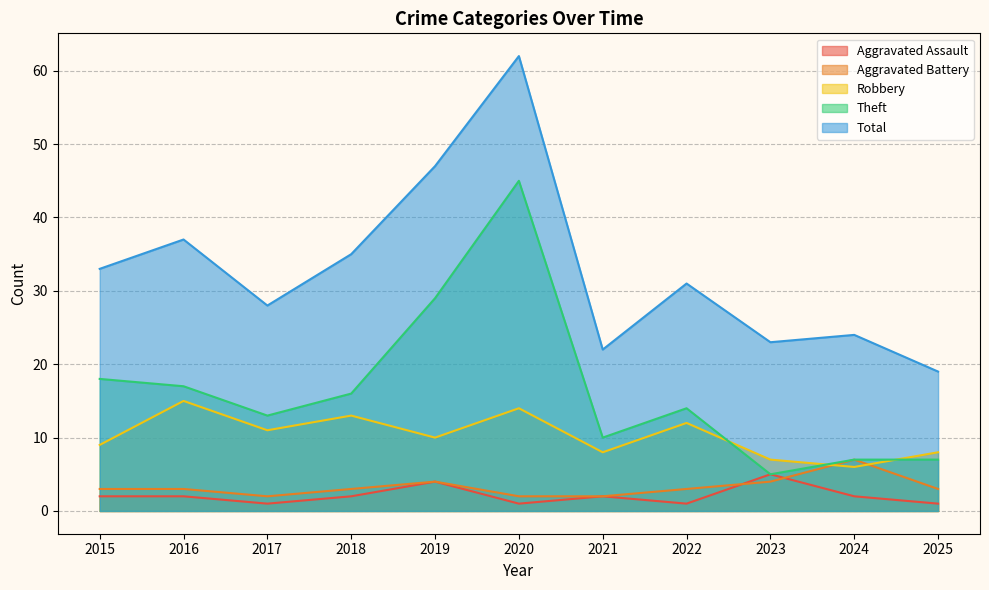

List the series in order of their peak value, highest first.

Total, Theft, Robbery, Aggravated Battery, Aggravated Assault